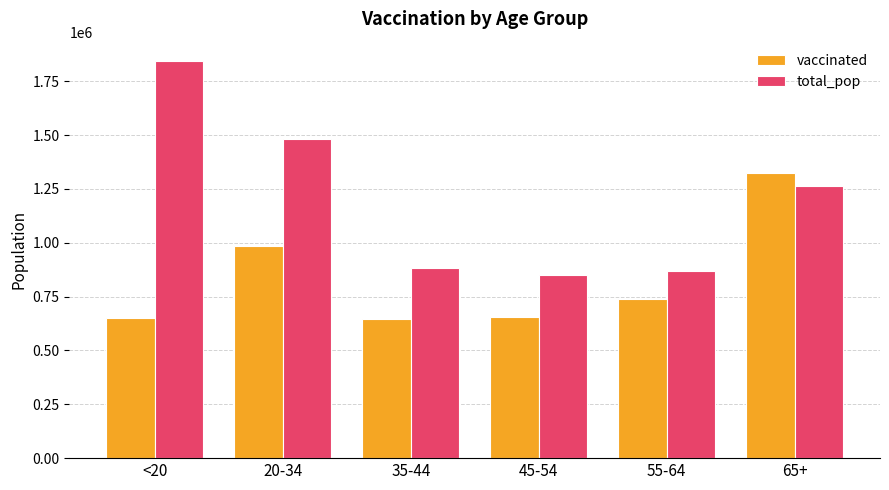

How many values in the total_pop series are below 1264218?

3